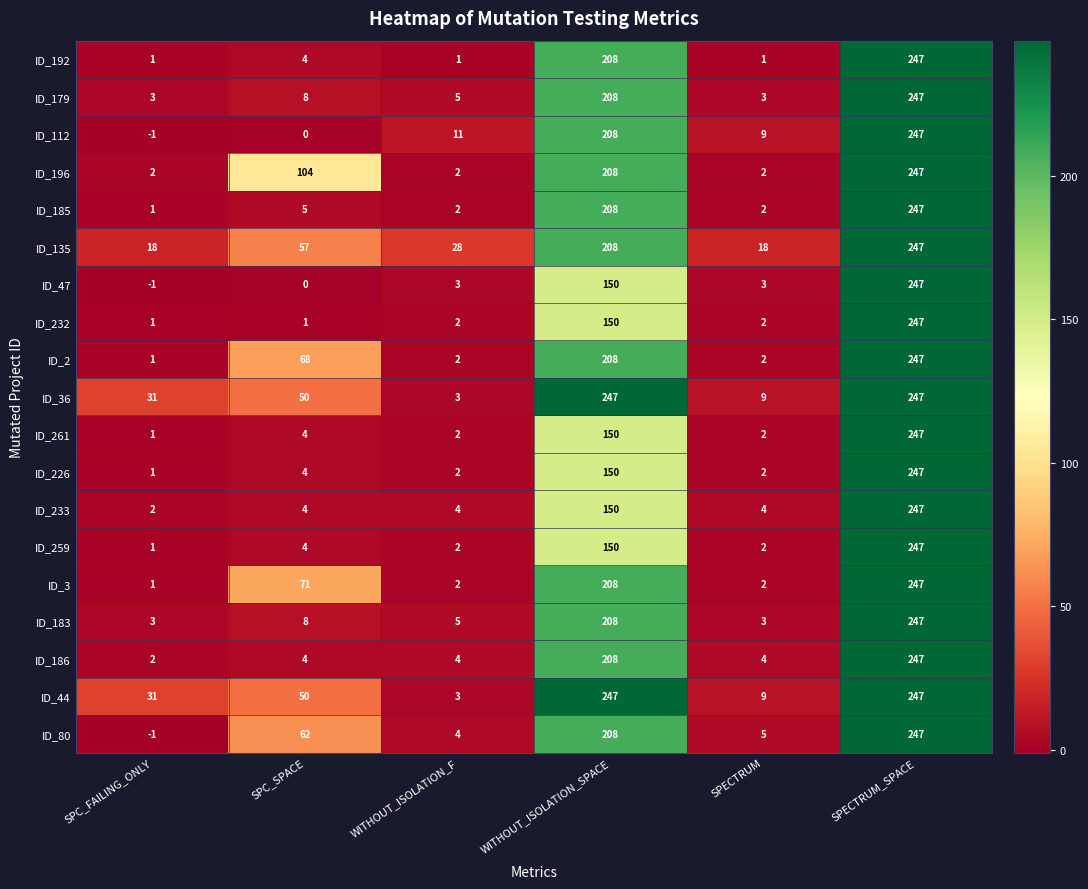

What is the highest value of the ID_186 series?

247